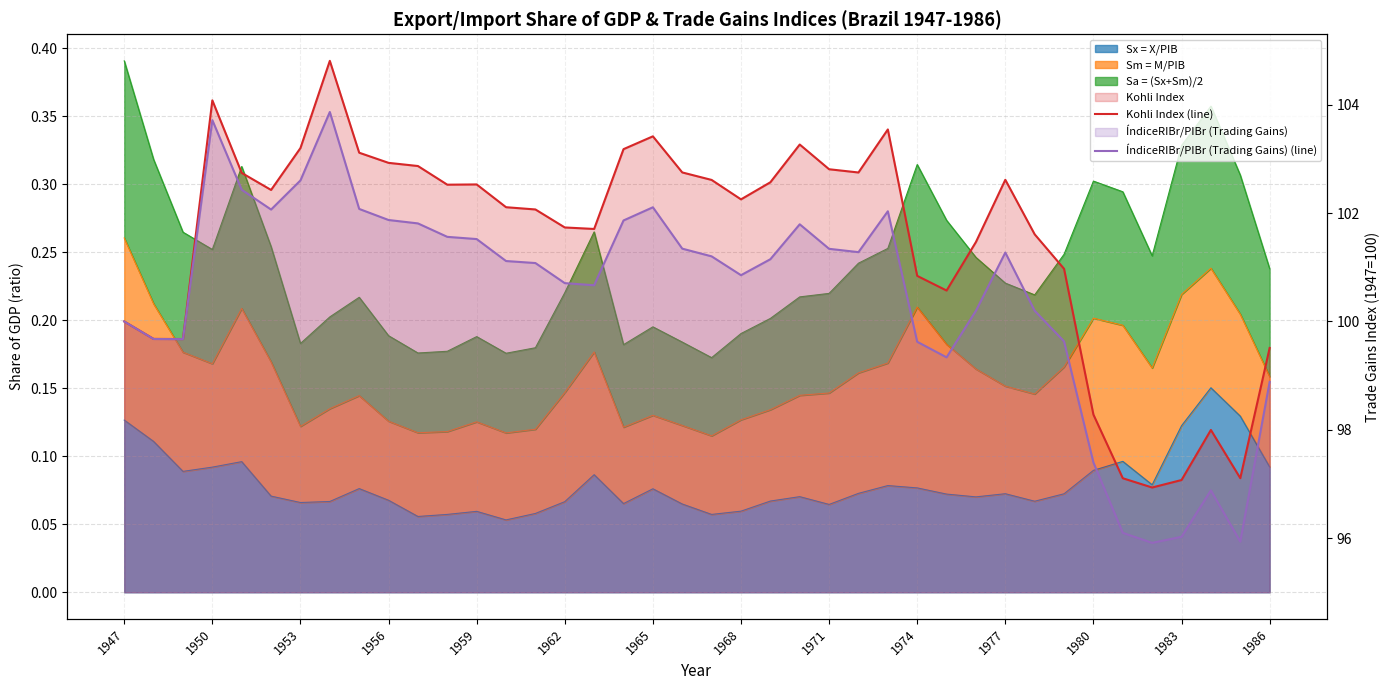

True or false: Kohli Index (line) and ÍndiceRIBr/PIBr (Trading Gains) (line) cross at least once.

False